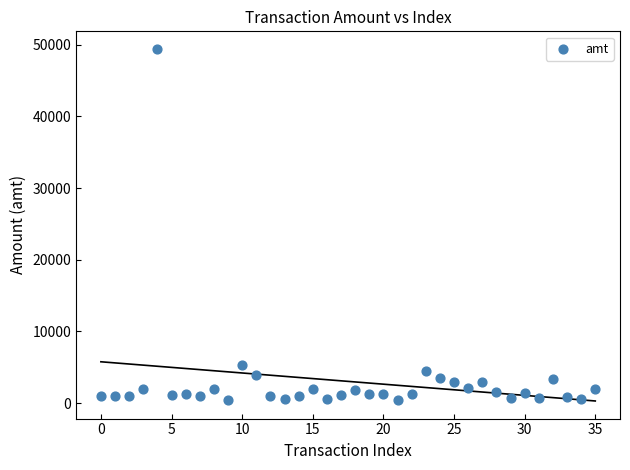

What Y value in the scatter plot is closest to 24895?

5390